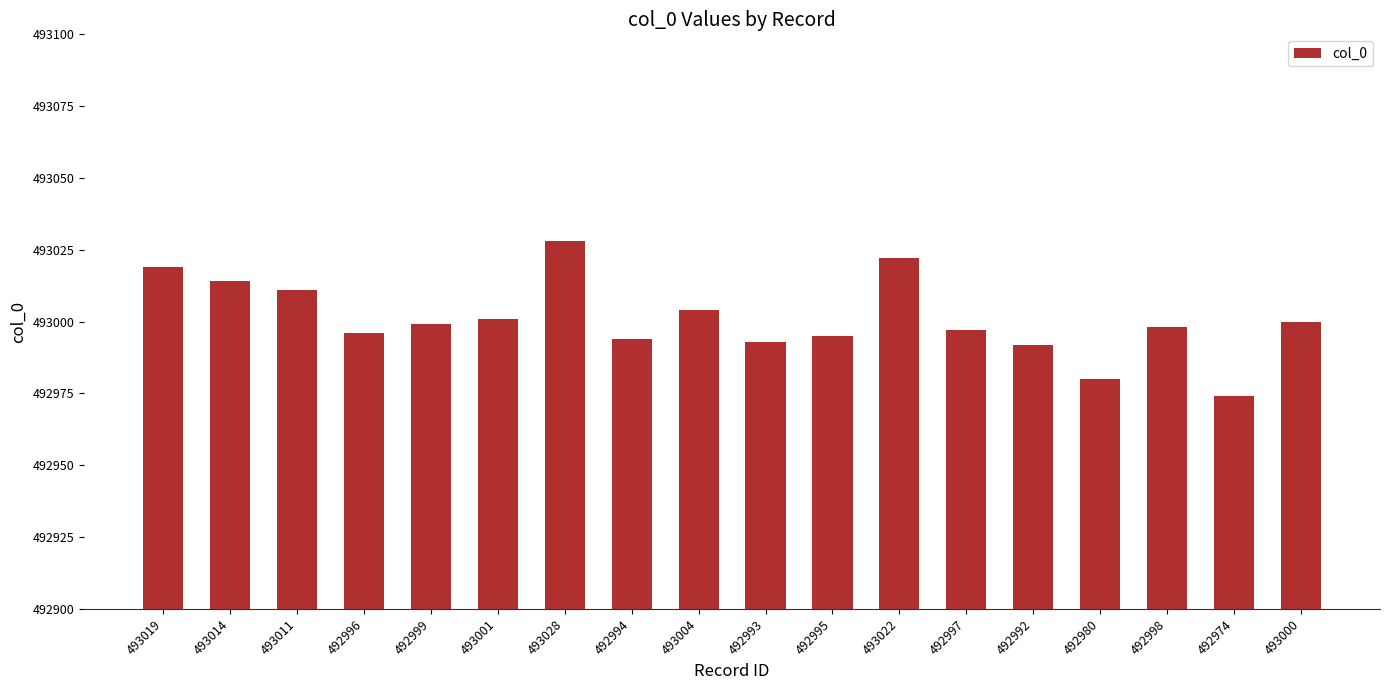

At which category does the chart reach its minimum across all series?

492974